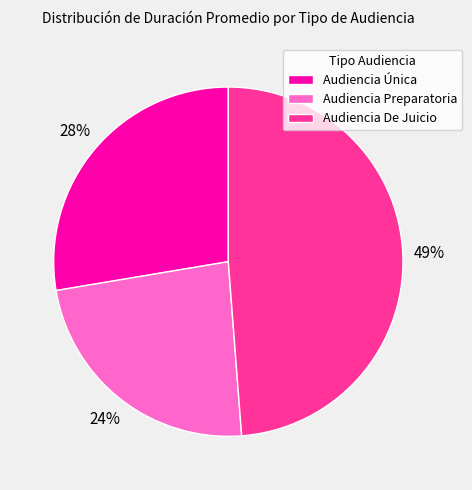

To the nearest percent, what portion does Audiencia Única represent?

28%